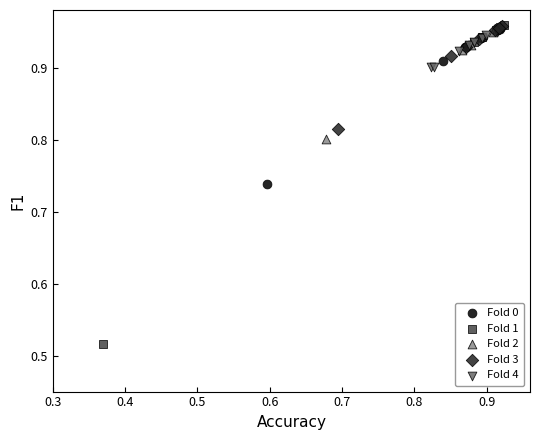

What are all the series names shown in the legend?

Fold 0, Fold 1, Fold 2, Fold 3, Fold 4